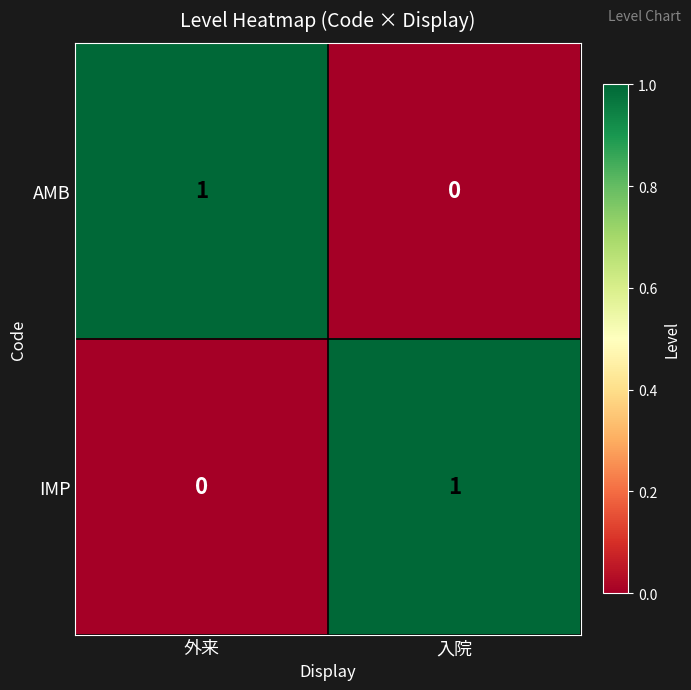

At 入院, list the series in order from smallest to largest.

AMB, IMP